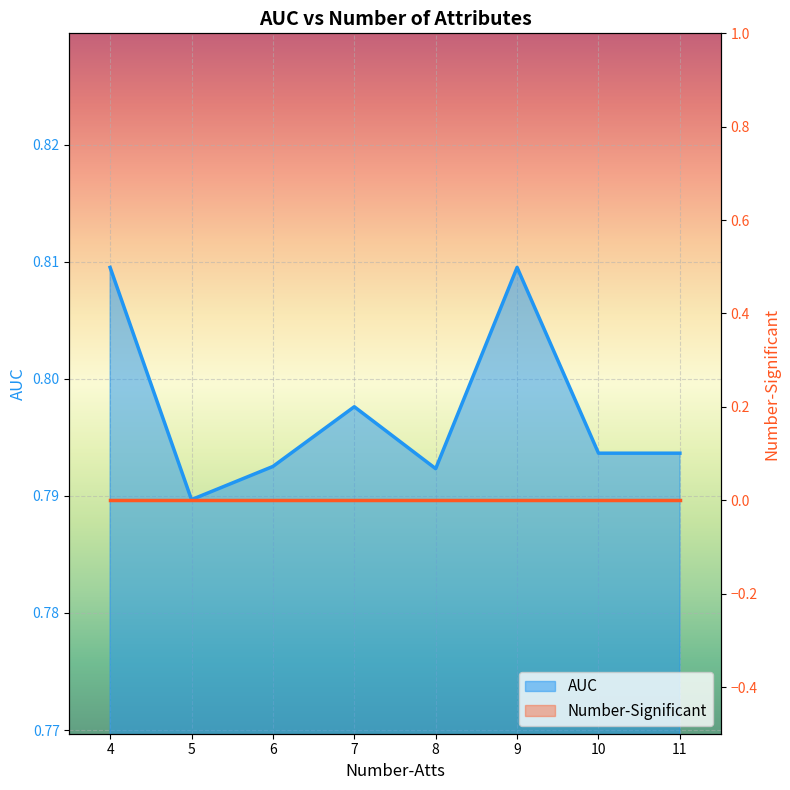

Rank the series by their average value, from lowest to highest.

Number-Significant, AUC